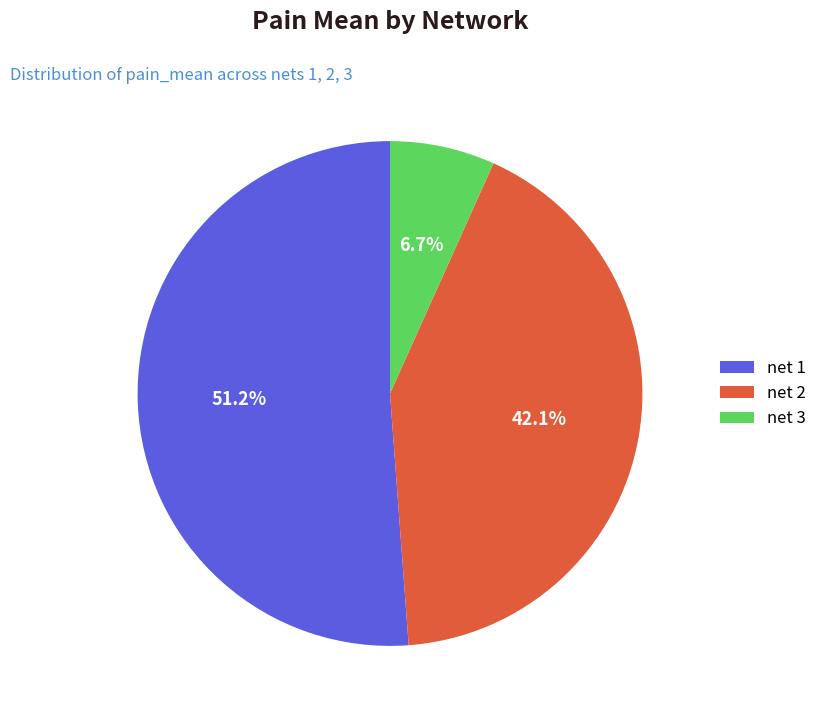

To the nearest percent, what is the difference between the largest and smallest slice percentages?

44%